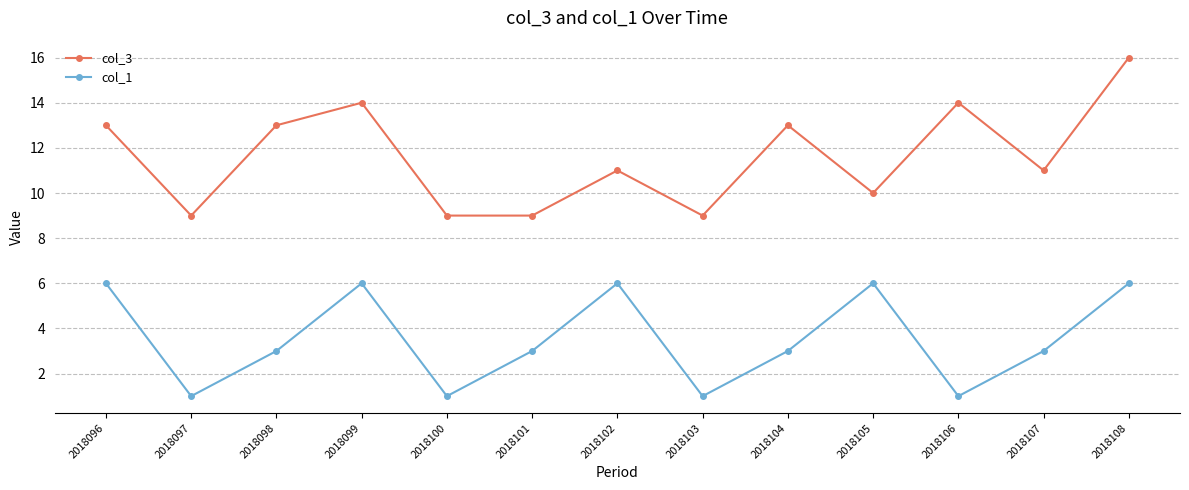

Does the chart have visible grid lines?

Yes